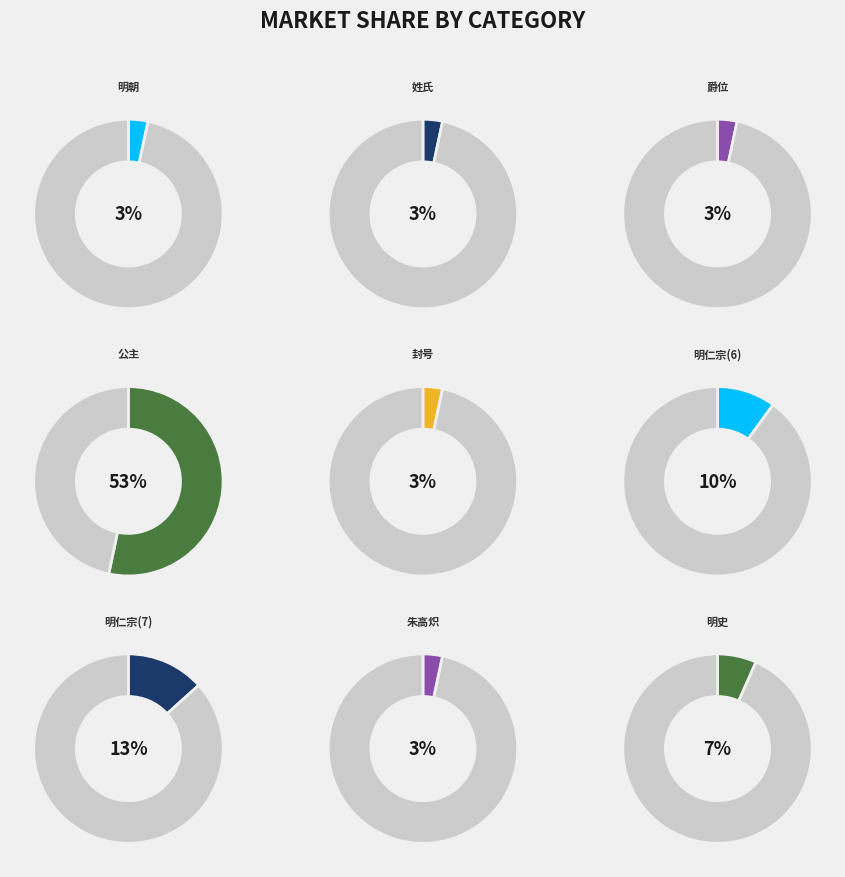

Rank the categories by value from lowest to highest.

明朝, 姓氏, 爵位, 封号, 朱高炽, 明史, 明仁宗(6), 明仁宗(7), 公主